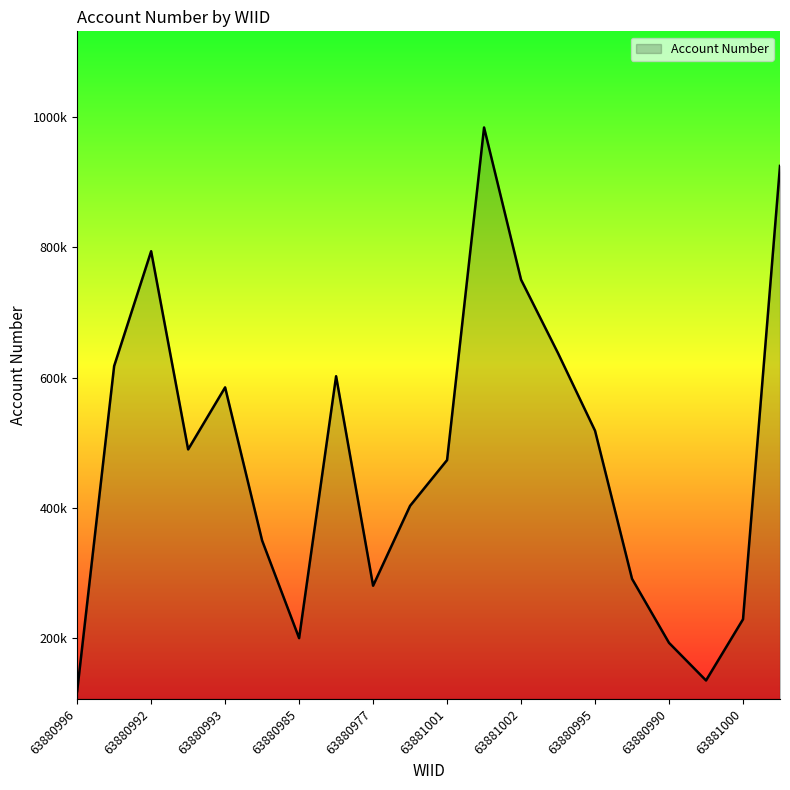

Does the chart display data point markers on the line(s)?

No